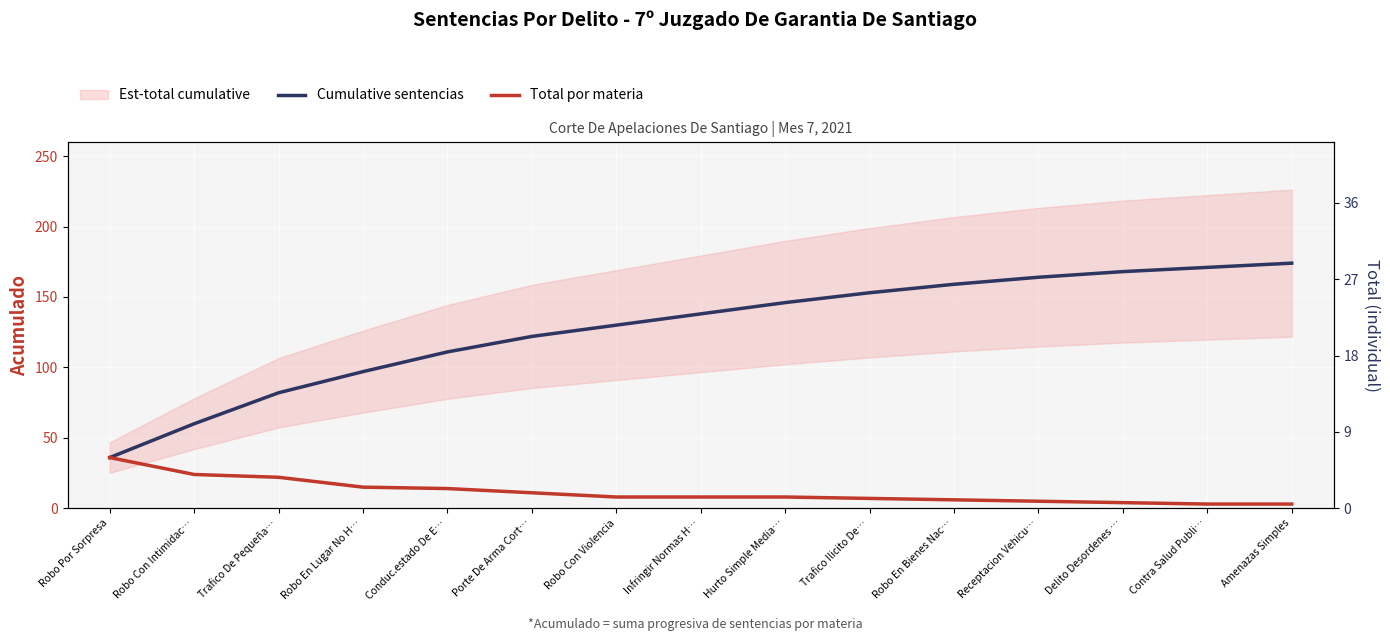

What value does the Total por materia series have at Contra Salud Publi…?

3